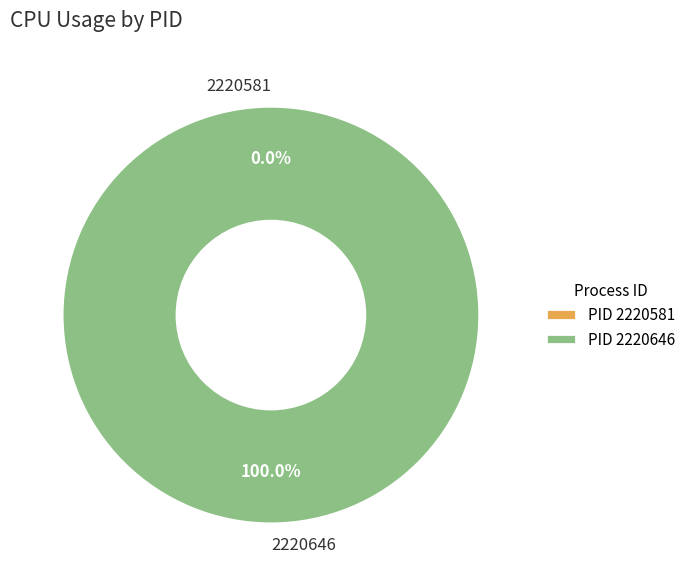

To the nearest percent, what is the difference between the 2220581 and 2220646 slice percentages?

100%